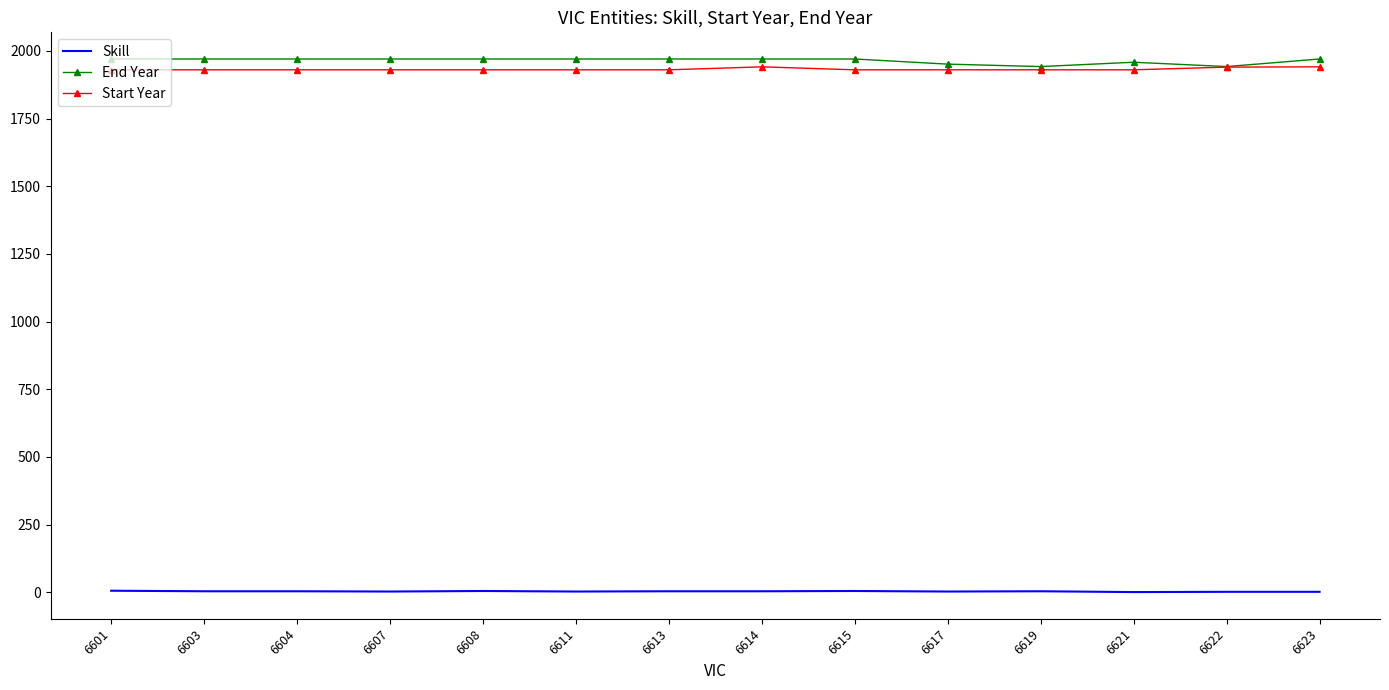

What is the maximum value for End Year?

1970